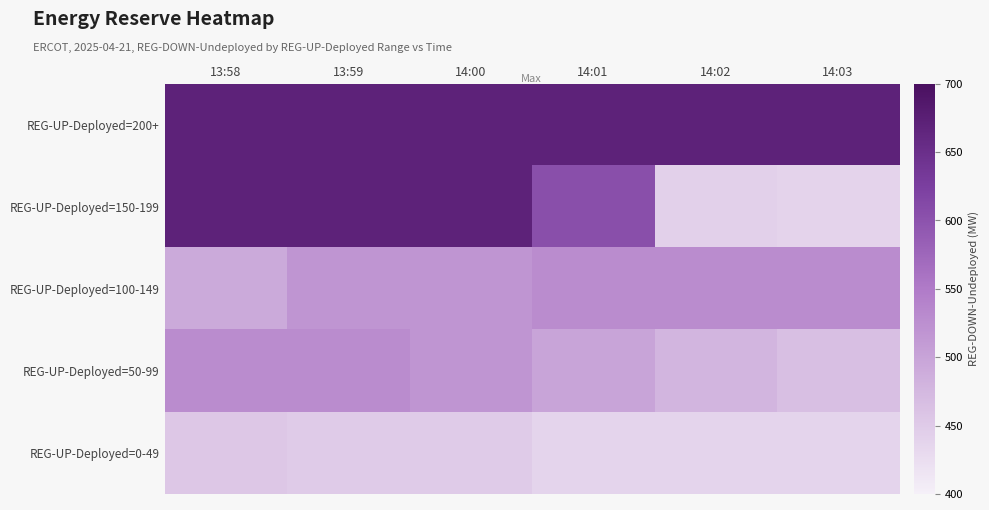

At how many categories does at least one series exceed 630?

6